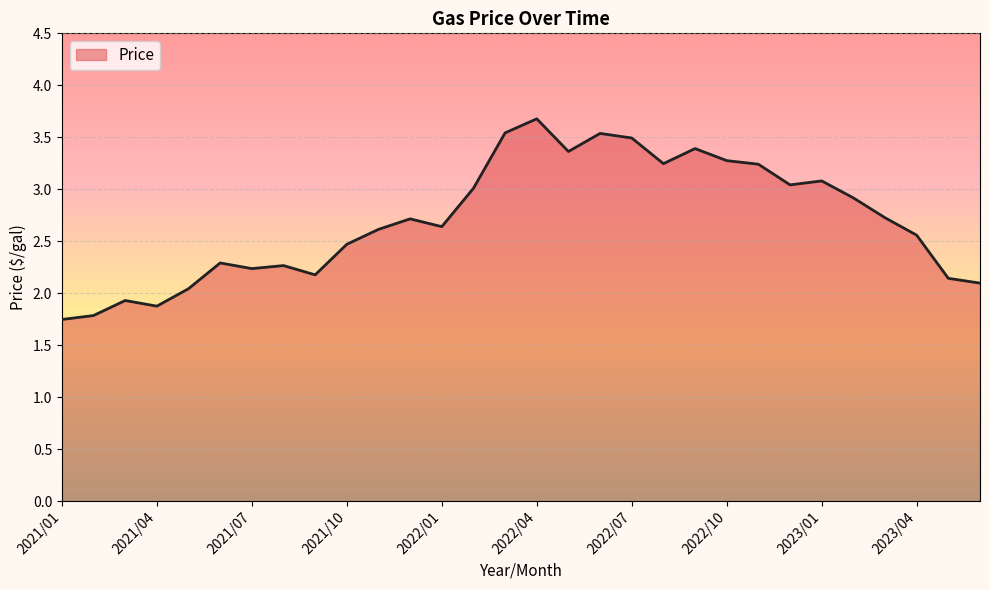

What is the difference between the maximum and minimum values?

1.9